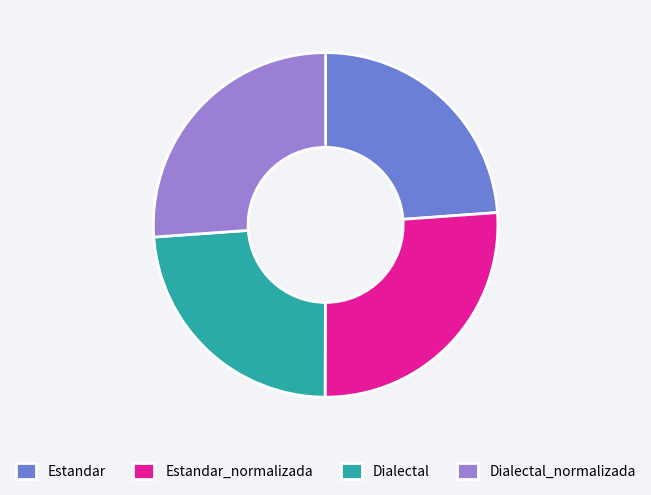

Is Estandar_normalizada the majority of the pie?

No